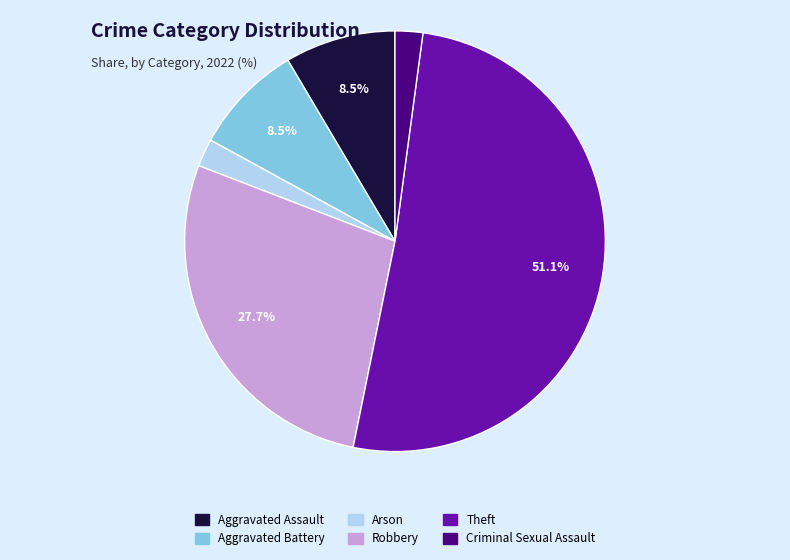

How many segments does this pie chart have?

6